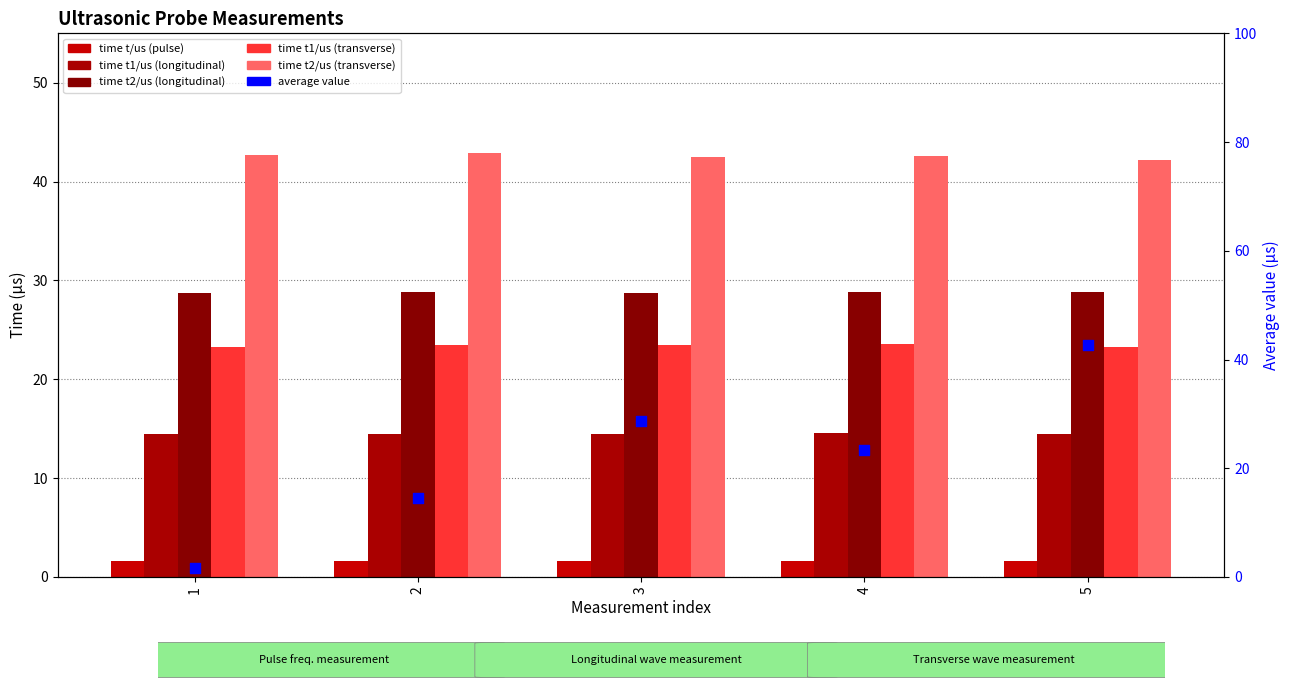

What are all the series names shown in the legend?

time t/us (pulse), time t1/us (longitudinal), time t2/us (longitudinal), time t1/us (transverse), time t2/us (transverse), average value